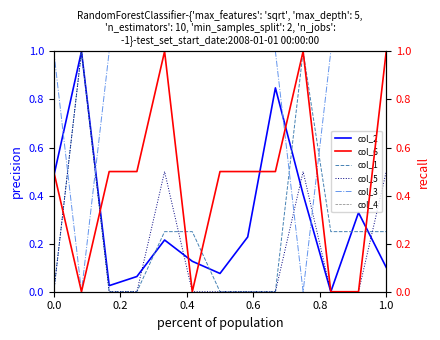

After their last crossing, which series has the higher values: col_3 or col_1?

col_3